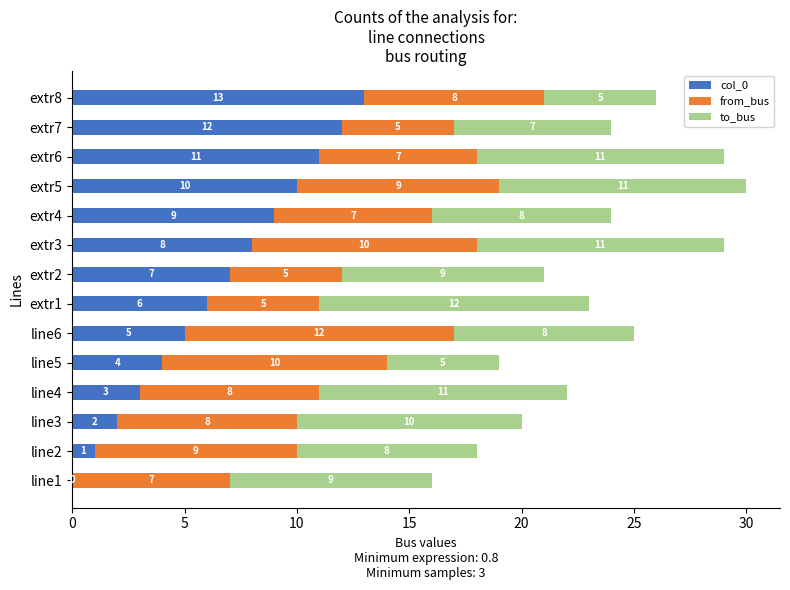

Is it true that col_0 equals 11 at extr6?

True